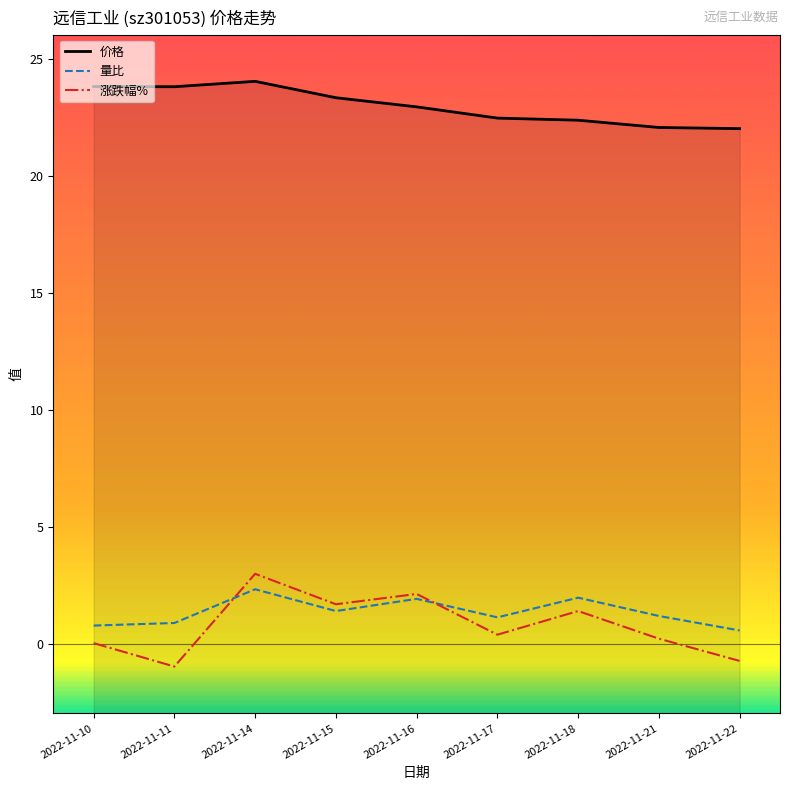

What are all the series names shown in the legend?

价格, 量比, 涨跌幅%